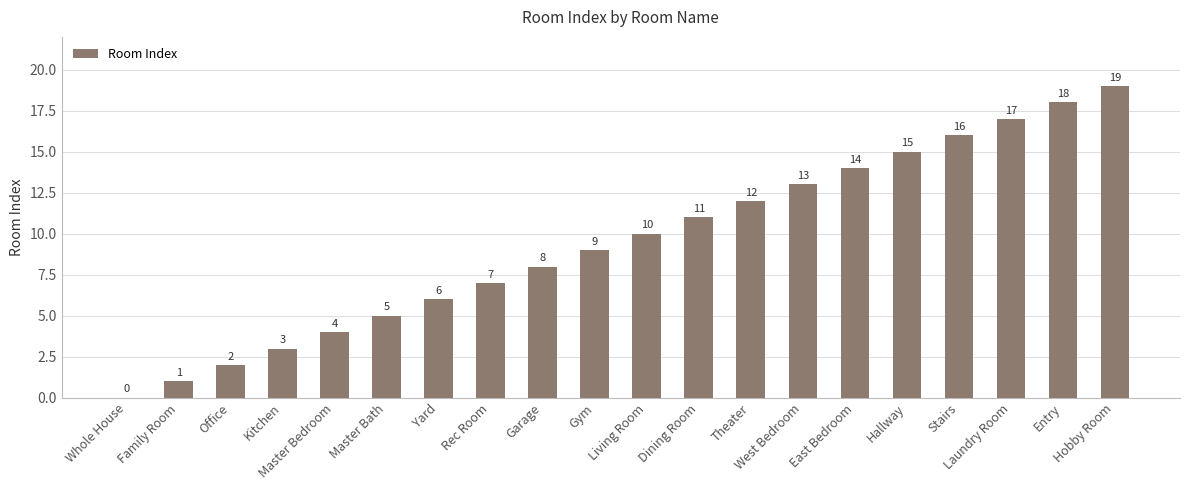

What is the sum of all values?

190